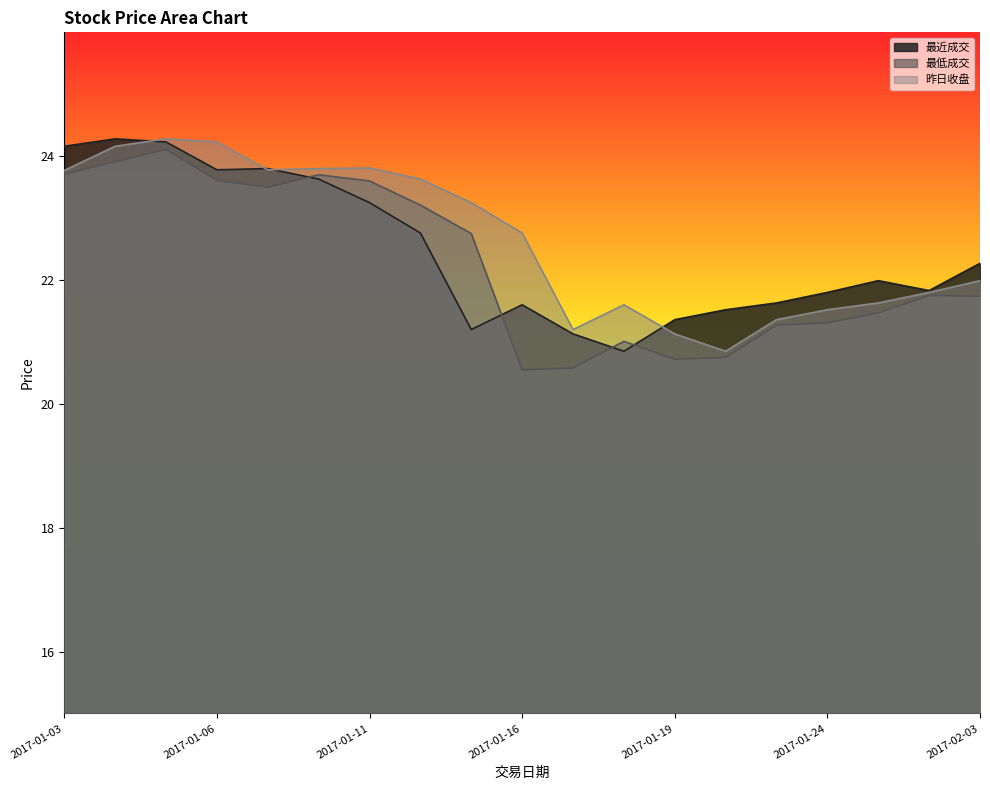

At which category does the chart reach its peak across all series?

2017-01-04